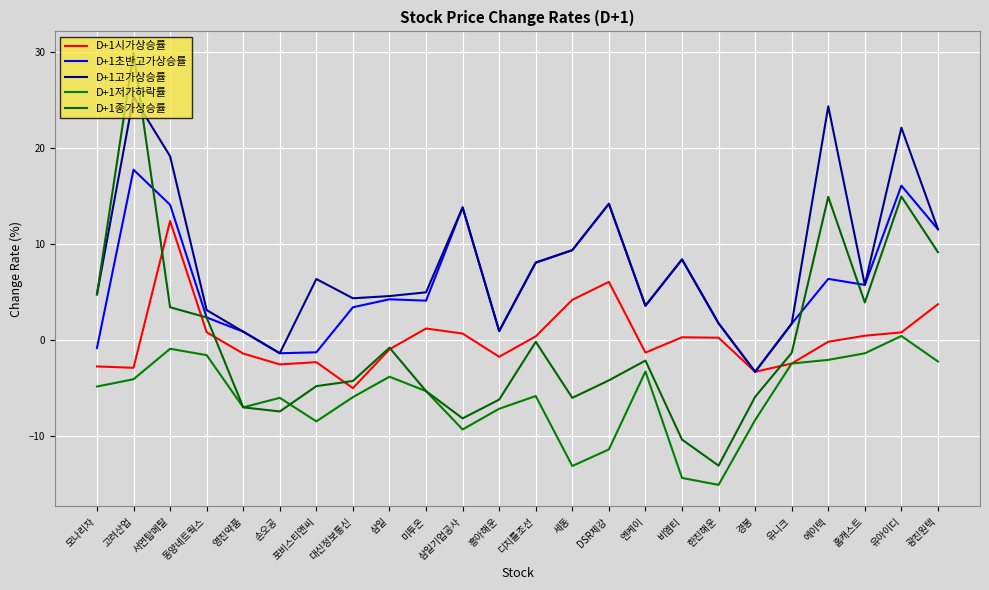

What is the minimum value shown in the chart?

-15.1